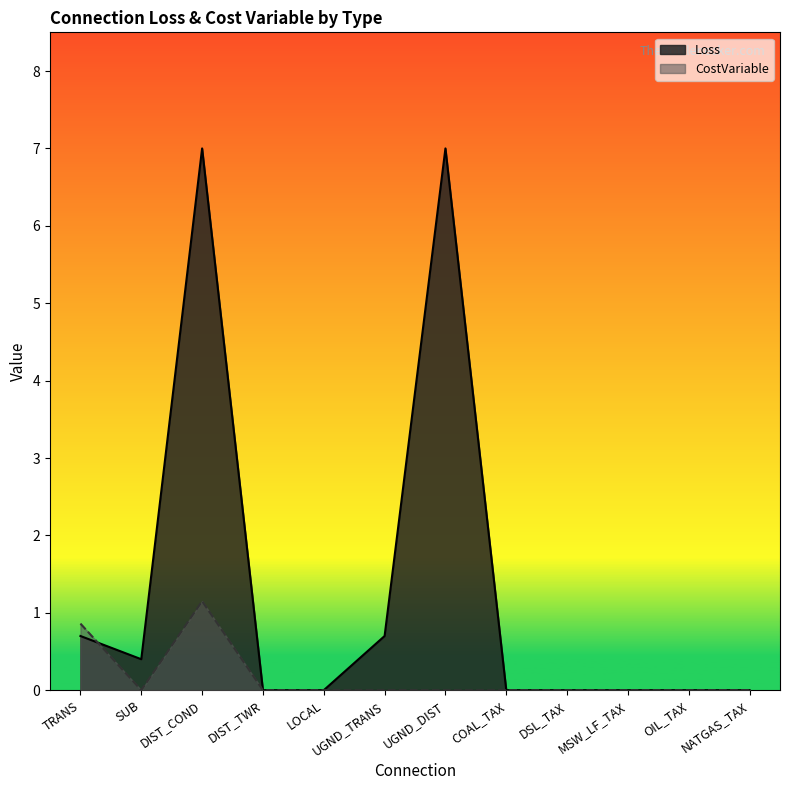

At which category is the sum across all series the highest?

DIST_COND